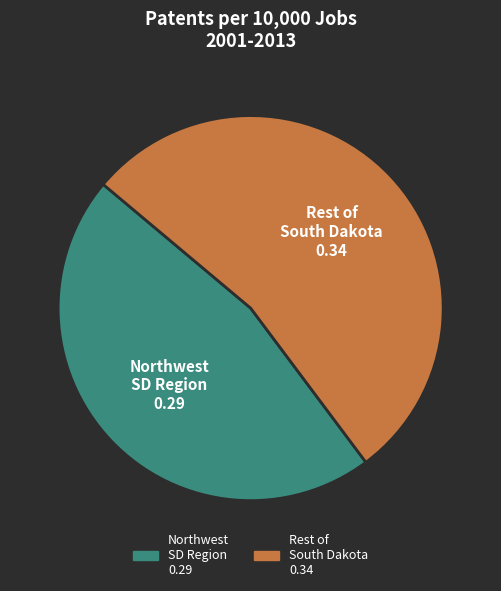

Is there any slice that represents more than half of the pie?

Yes